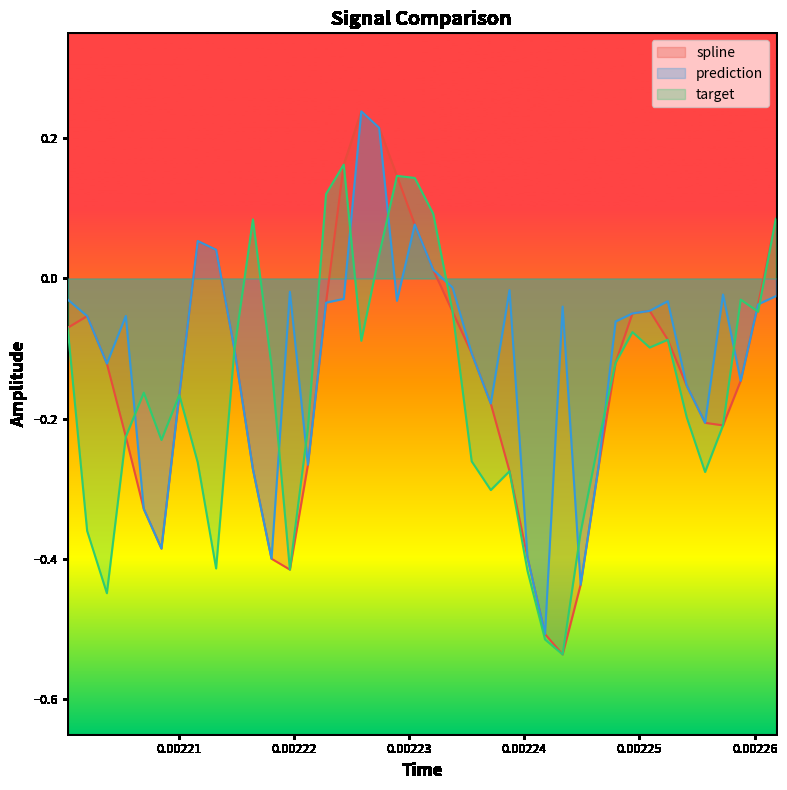

What is the sum of all prediction values?

-4.4